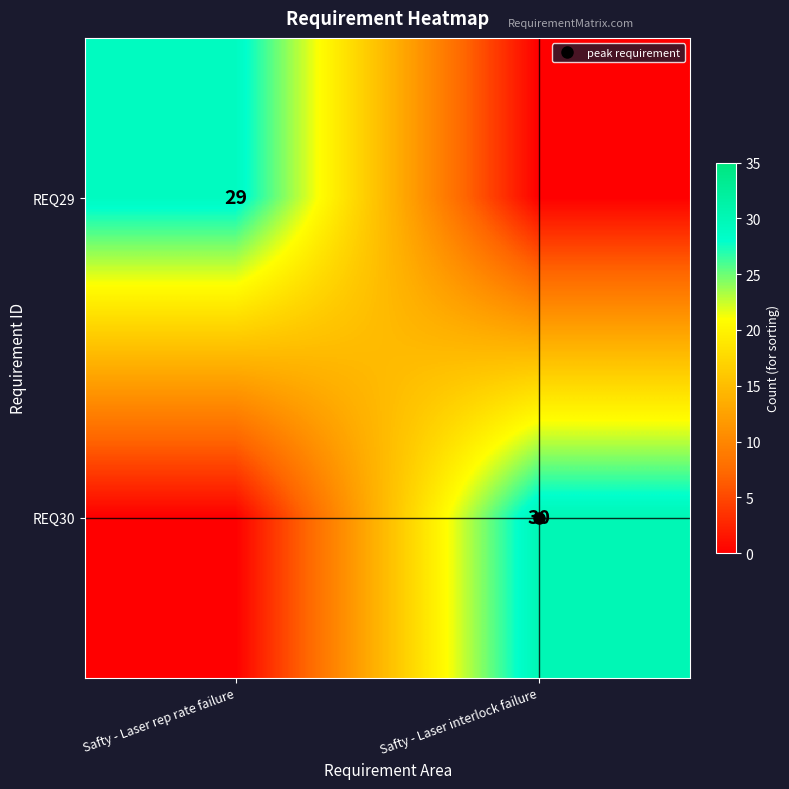

Between Safty - Laser rep rate failure and Safty - Laser interlock failure, which series saw the biggest shift?

REQ30